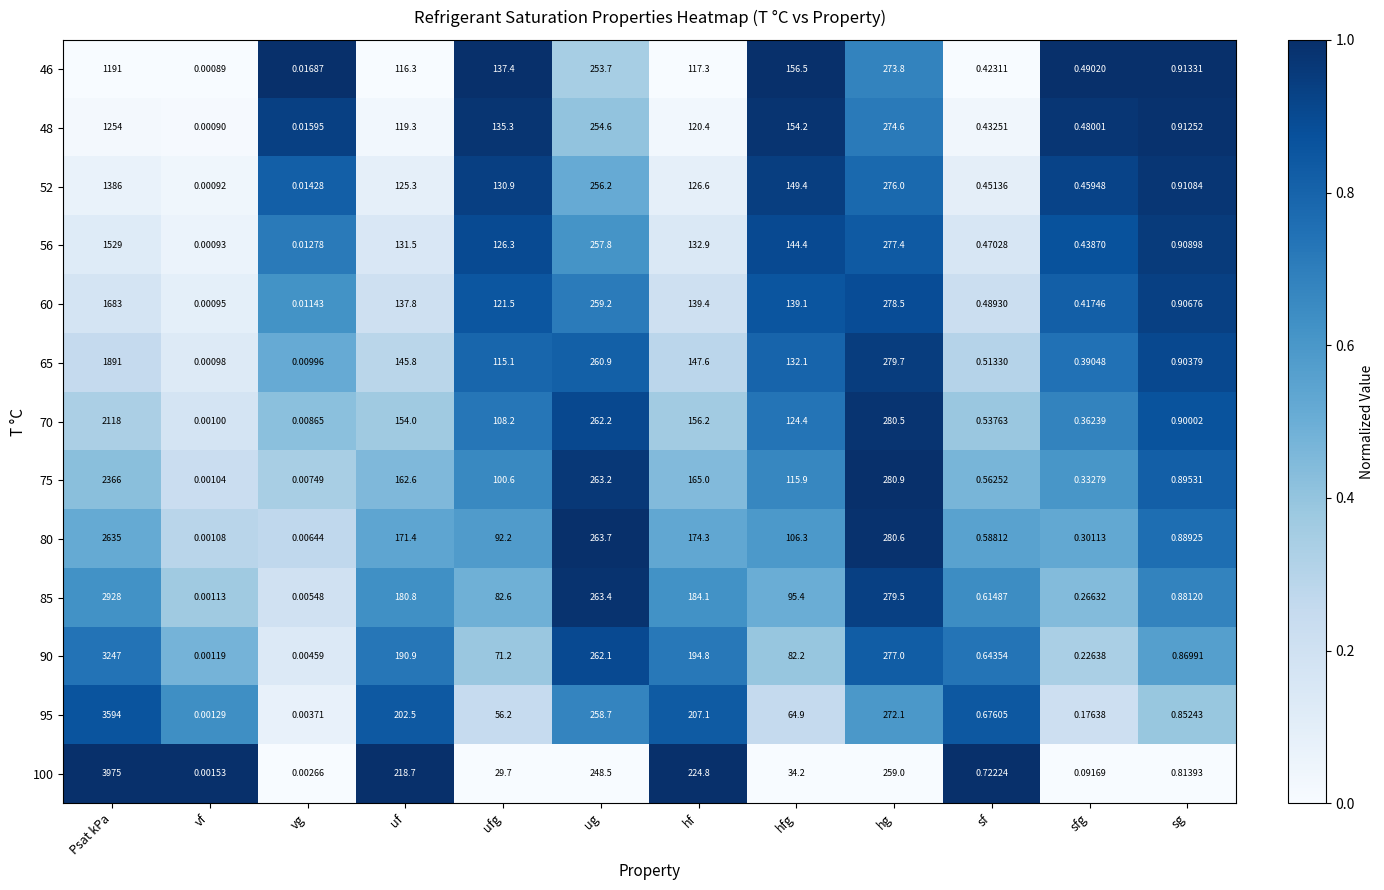

Is the value of 100 at hg greater than the value of 56 at vg?

Yes